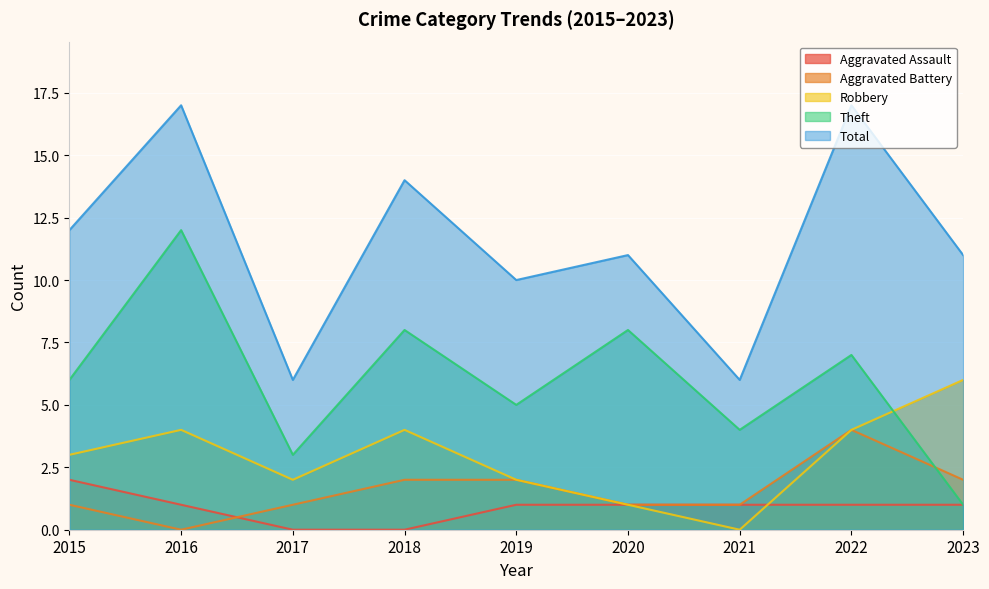

Reading left to right, what are all the values shown in this chart?

Aggravated Assault: 2	1	0	0	1	1	1	1	1
Aggravated Battery: 1	0	1	2	2	1	1	4	2
Robbery: 3	4	2	4	2	1	0	4	6
Theft: 6	12	3	8	5	8	4	7	1
Total: 12	17	6	14	10	11	6	17	11